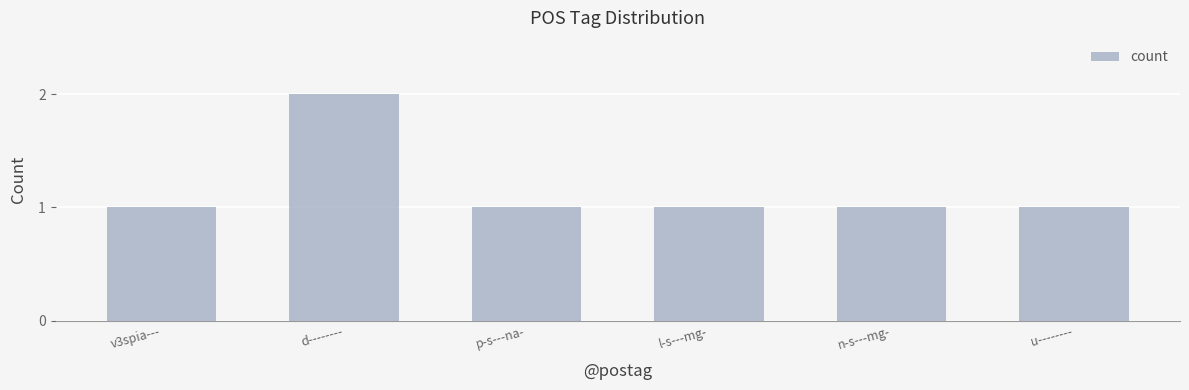

What is the ratio of the value at v3spia--- to the value at u--------?

1.0